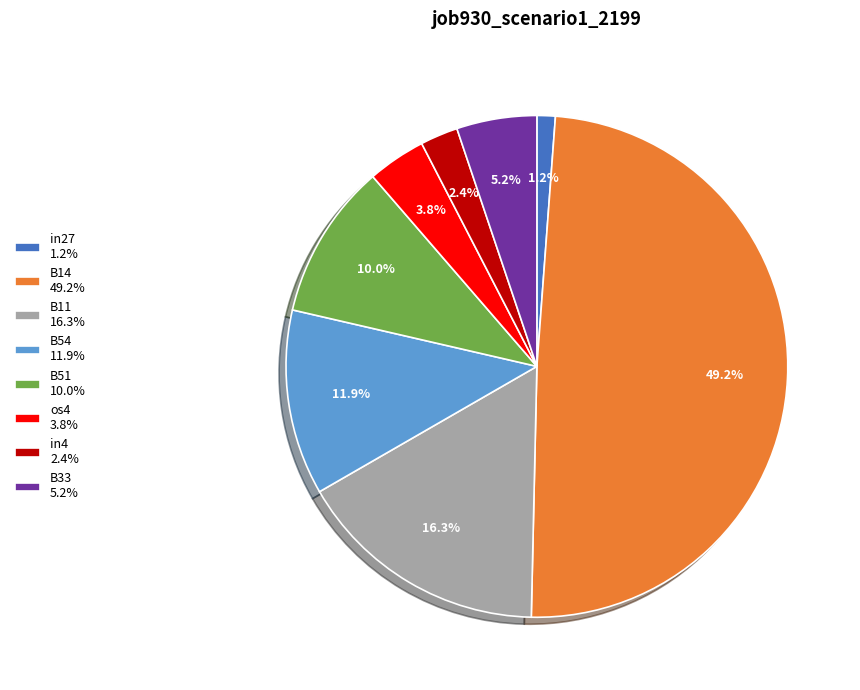

Which slice is the smallest?

in27 1.2%